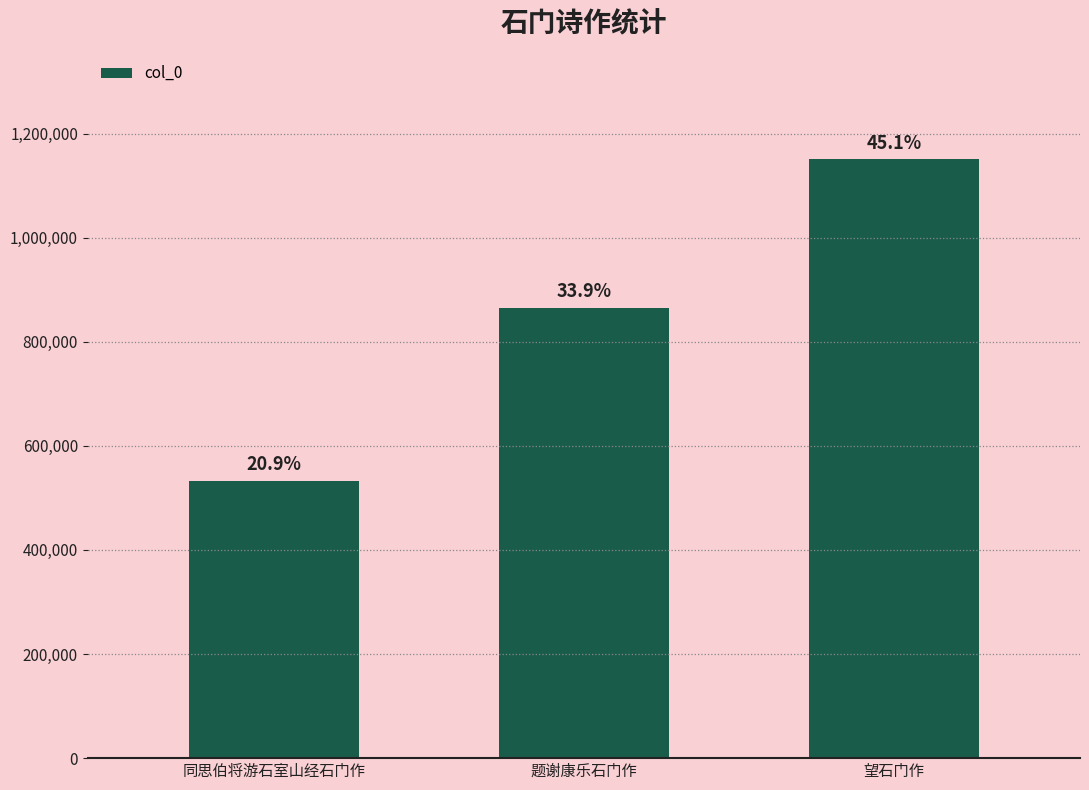

Does the chart contain any negative values?

No